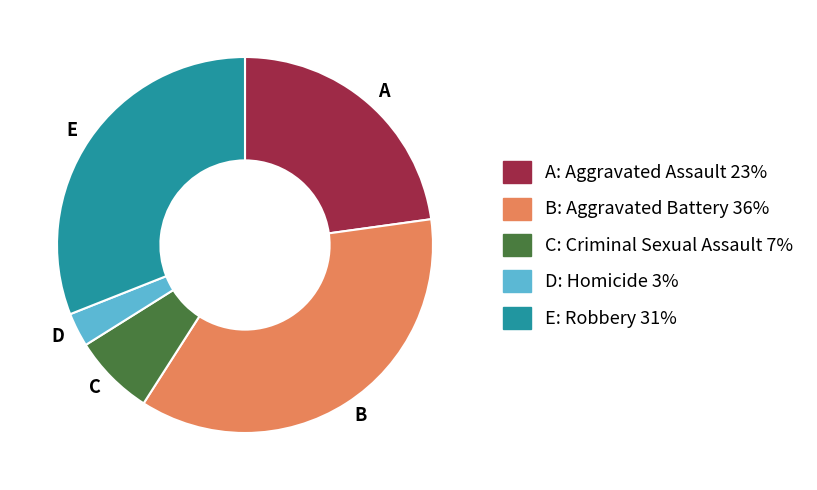

How many segments does this pie chart have?

5